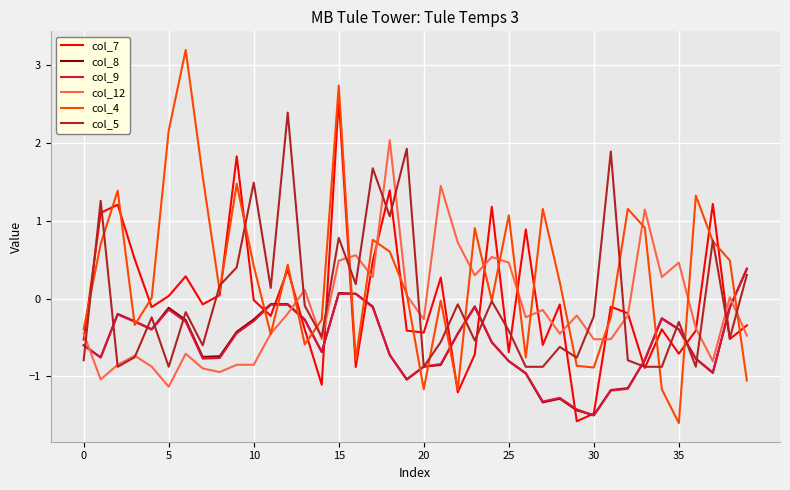

Count the number of data series in this chart.

6